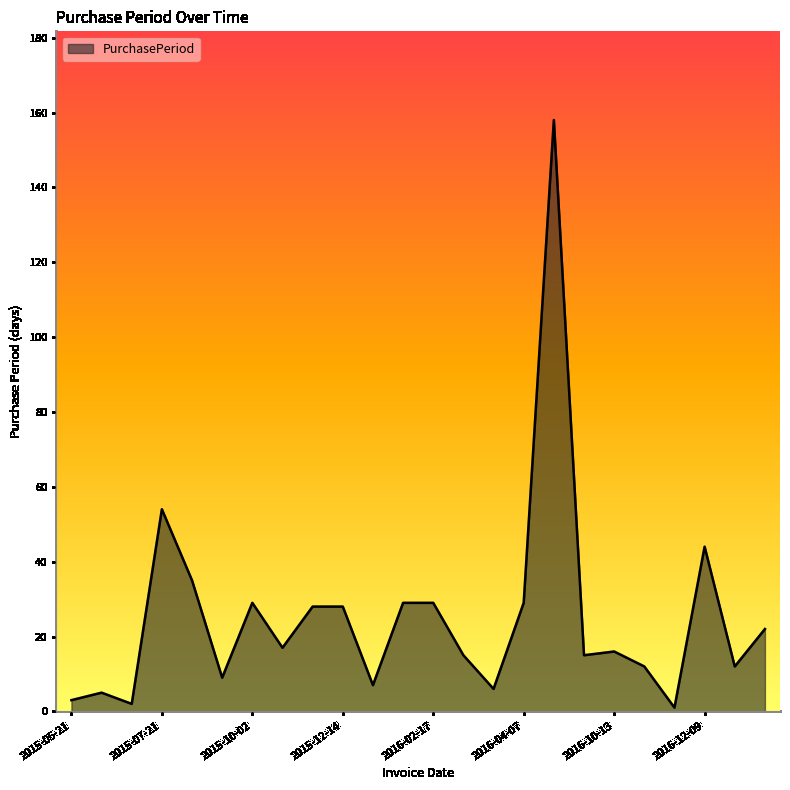

What is the difference between the maximum and minimum values?

157